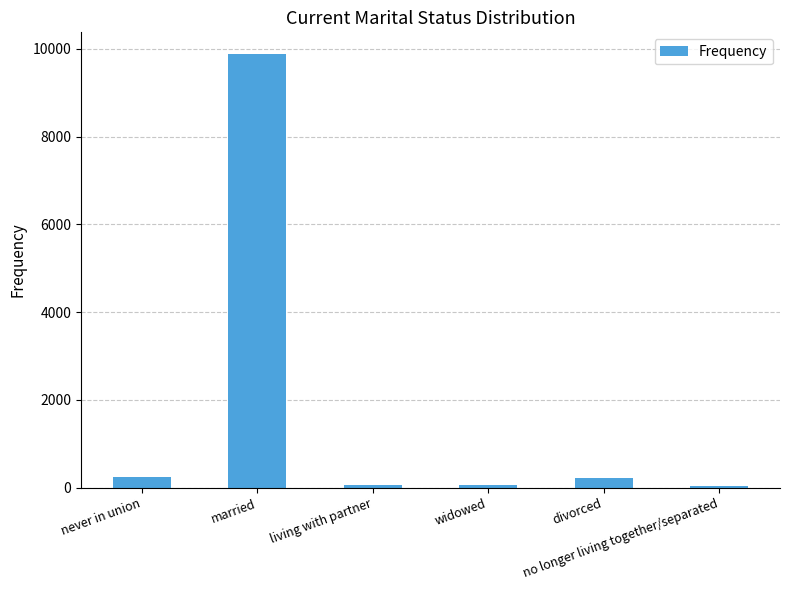

Are the bars horizontal?

No